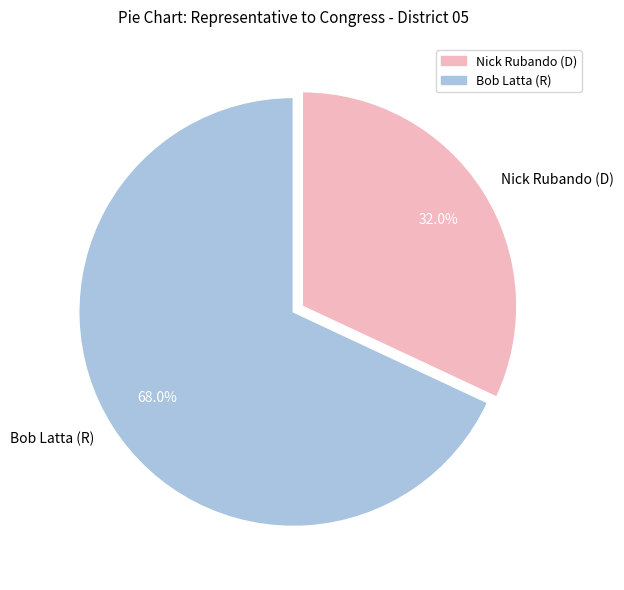

To the nearest percent, what is the difference between the Nick Rubando (D) and Bob Latta (R) slice percentages?

36%